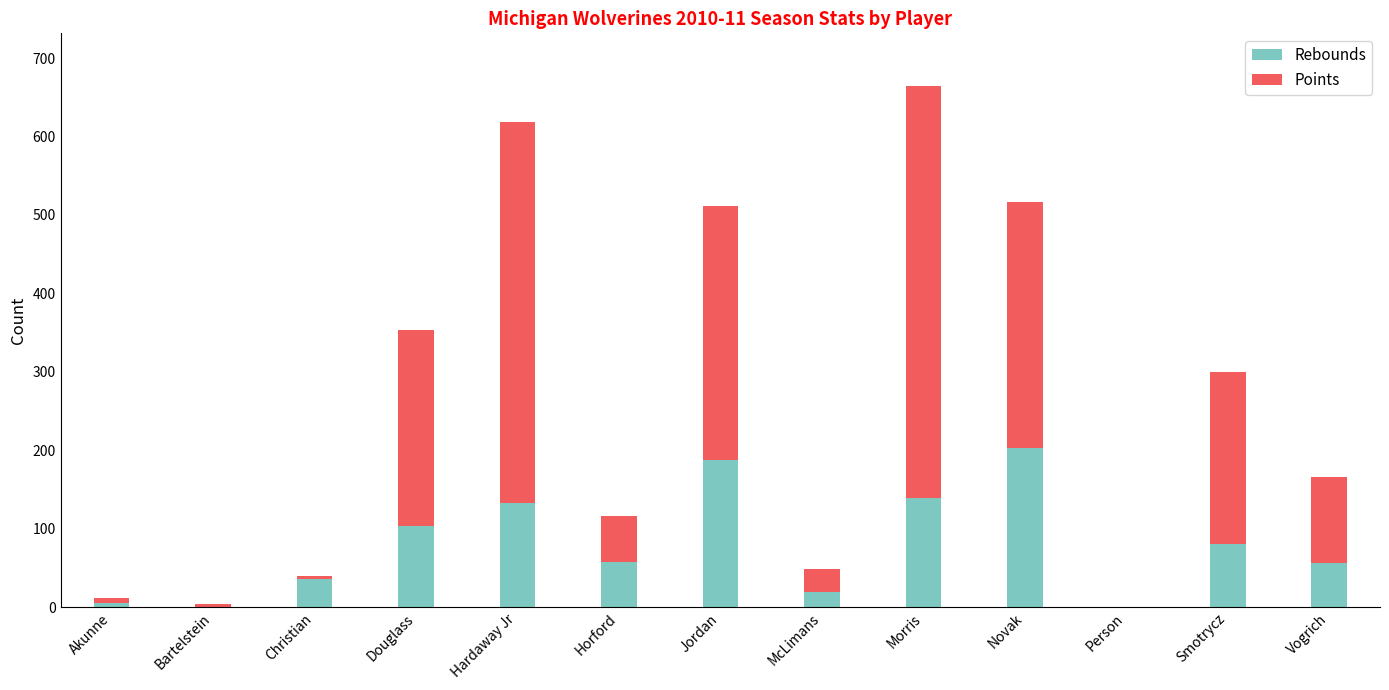

The Rebounds series shows 292 at Jordan. True or false?

False